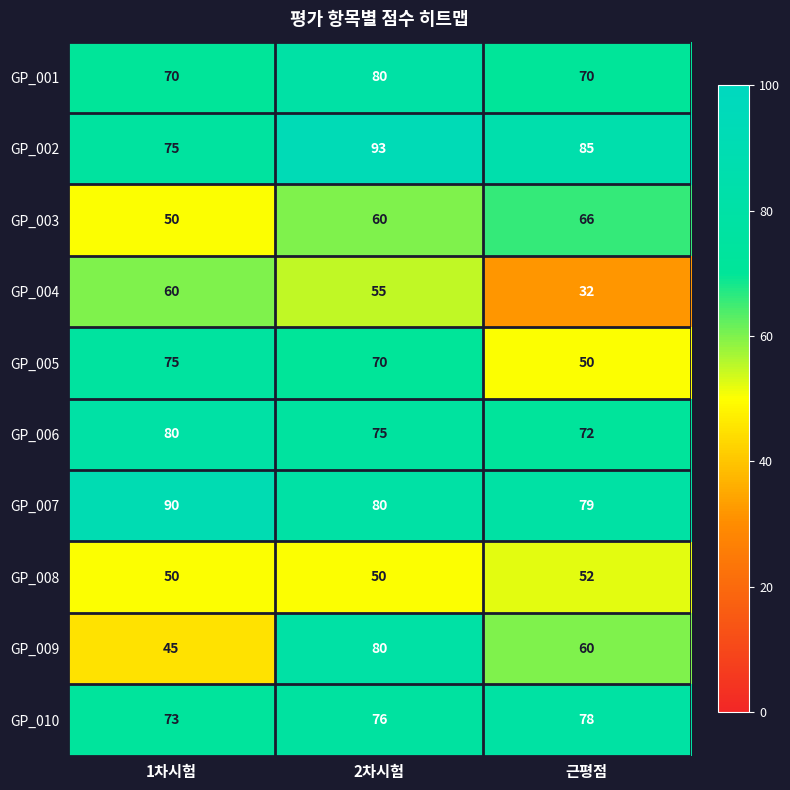

Reading right to left, what are all the values shown in this chart?

GP_001: 70	80	70
GP_002: 85	93	75
GP_003: 66	60	50
GP_004: 32	55	60
GP_005: 50	70	75
GP_006: 72	75	80
GP_007: 79	80	90
GP_008: 52	50	50
GP_009: 60	80	45
GP_010: 78	76	73